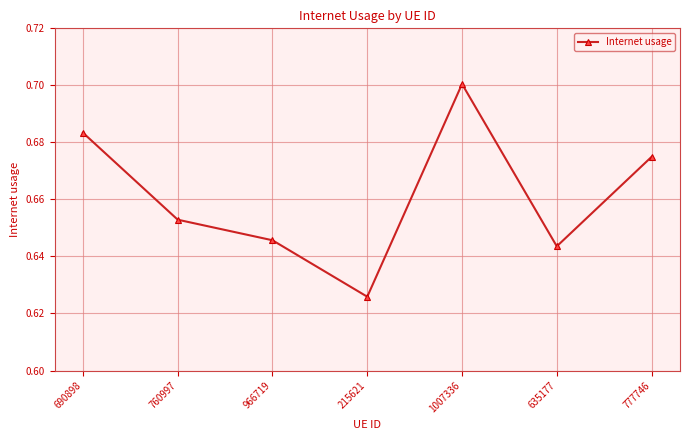

Count the values in the range 0 to 1.

7